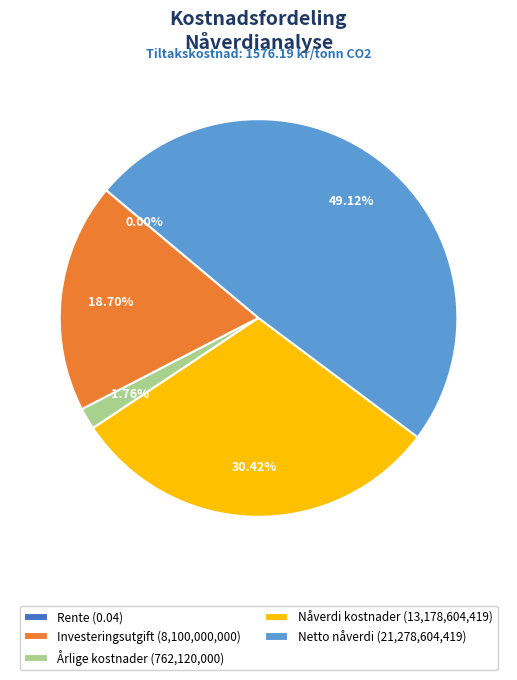

What percentage is NOT represented by Årlige kostnader?

98.2%